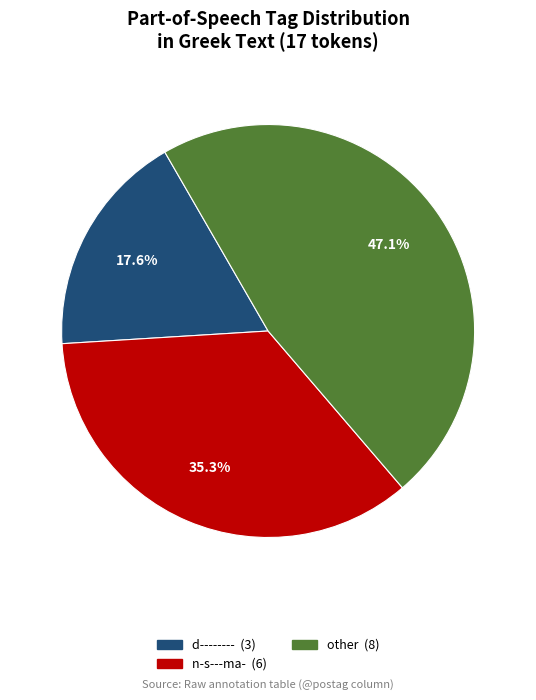

Does any single category account for the majority?

No